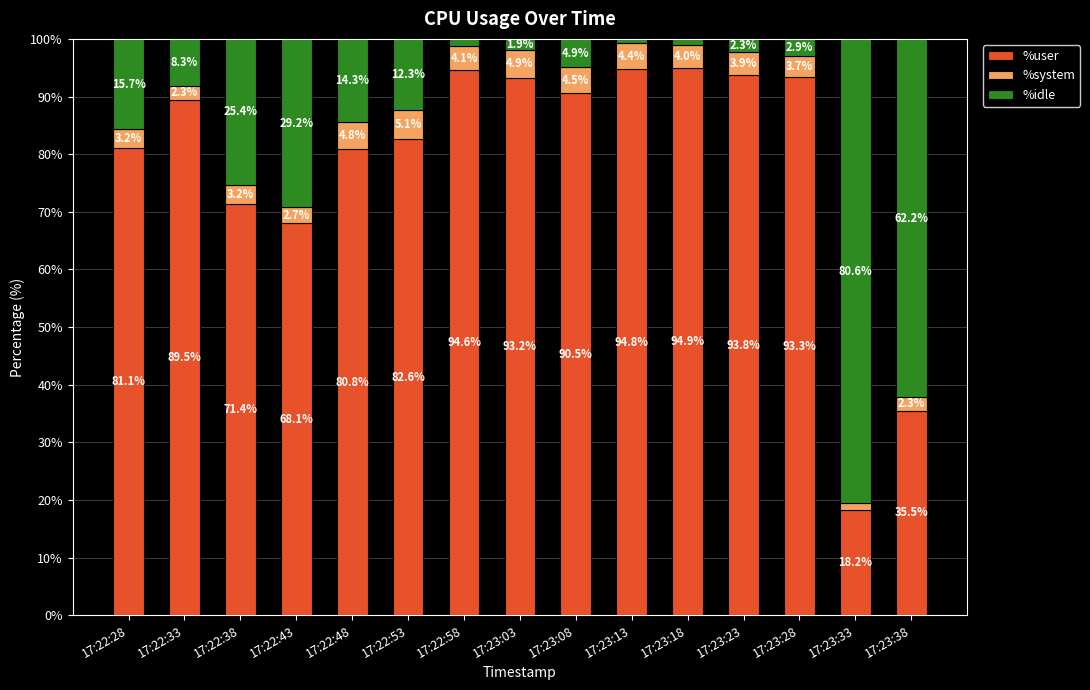

Does the chart contain stacked bars?

Yes